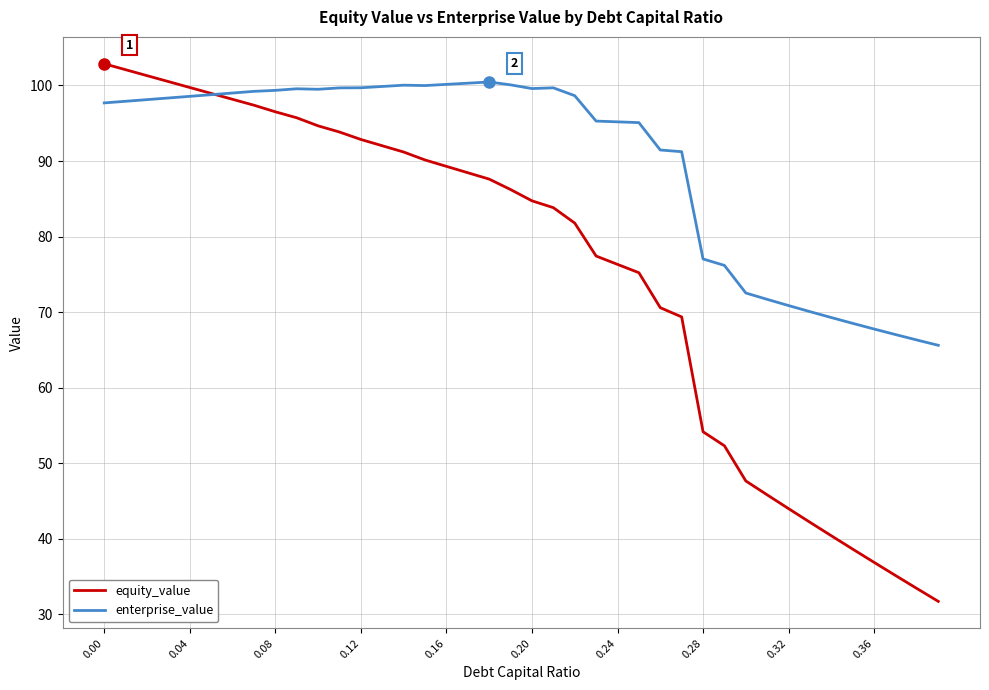

How many lines are shown in the chart?

2